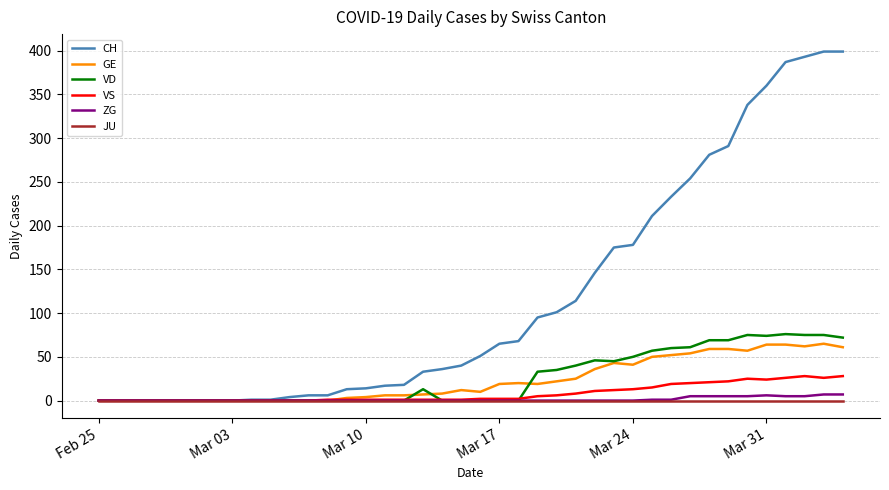

What is the sum of all VD values?

1025